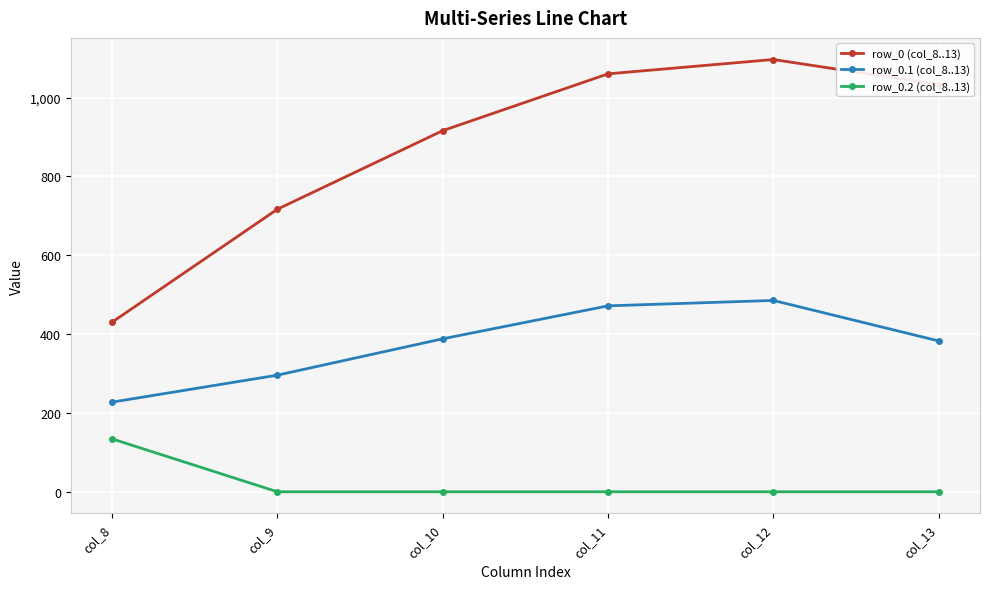

Which series has the largest total across all categories?

row_0 (col_8..13)